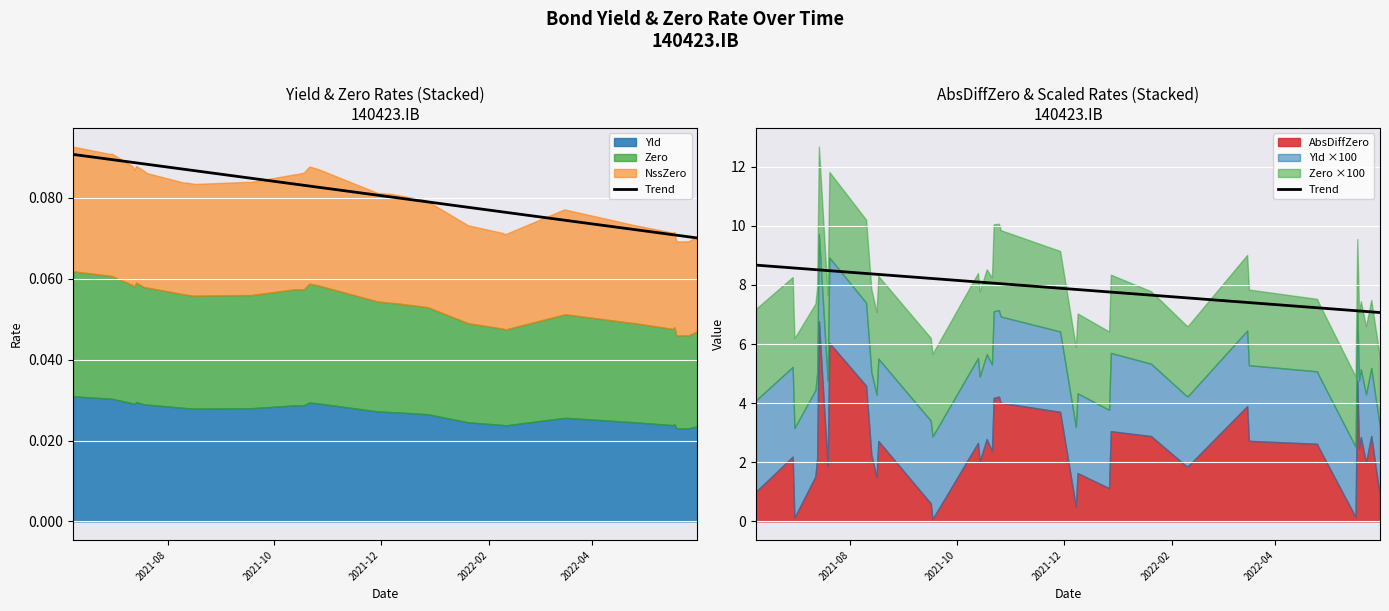

Where does the data first go above 8?

2021-08